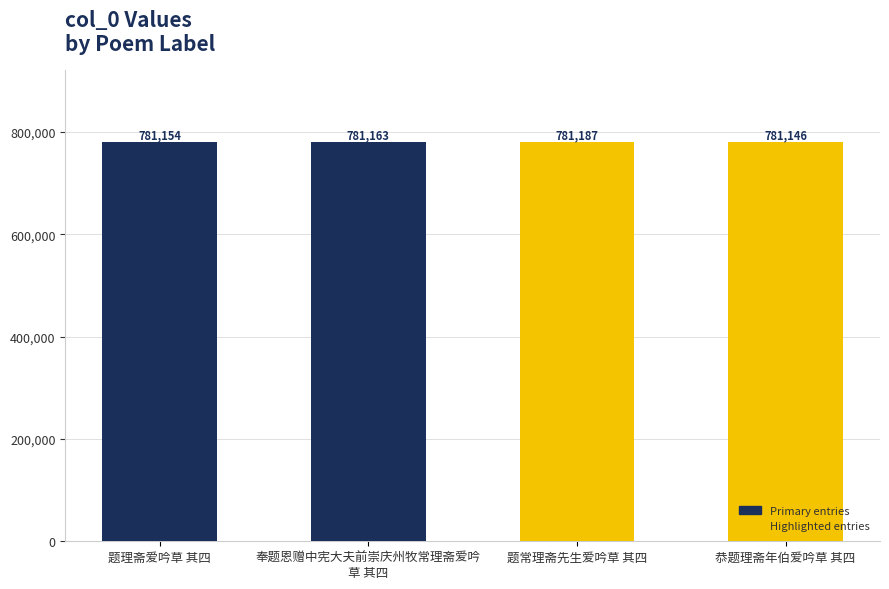

What is the change in value from 题常理斋先生爱吟草 其四 to 恭题理斋年伯爱吟草 其四?

-41